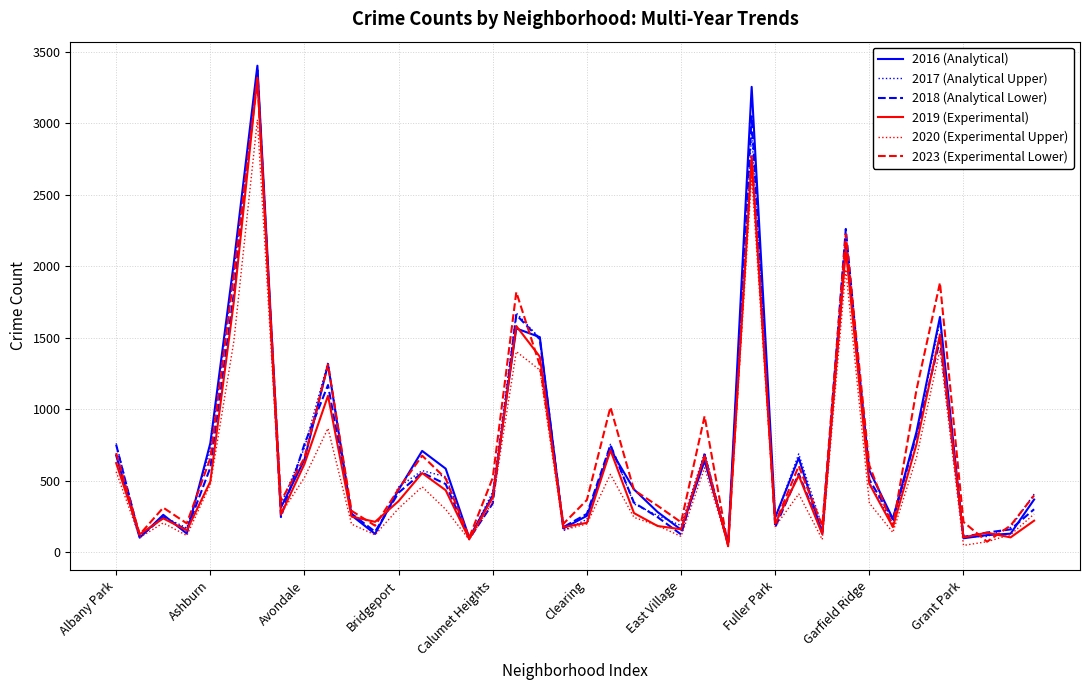

What is the maximum value shown in the chart?

3402